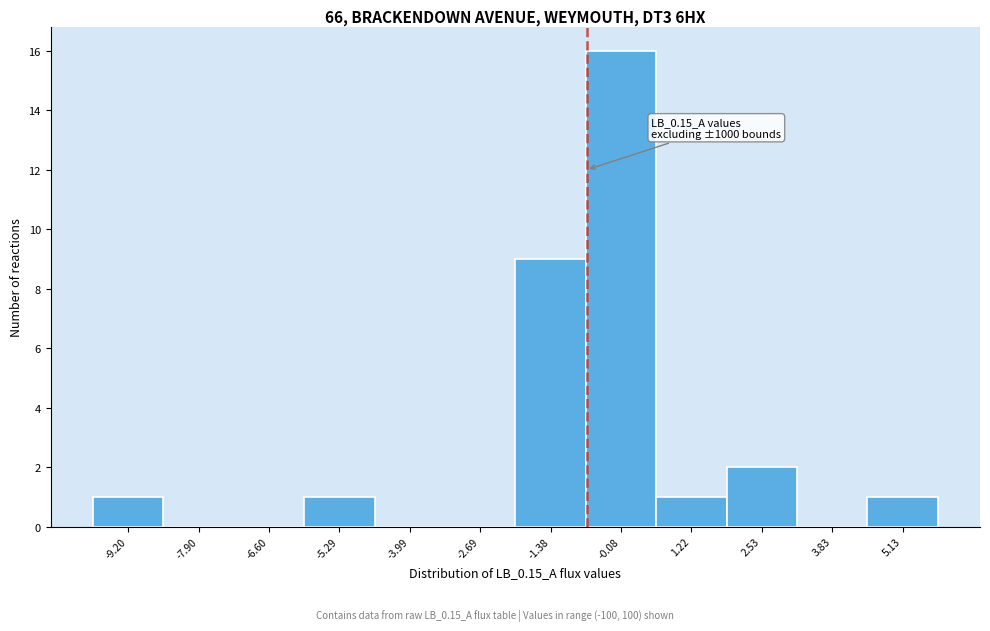

Reading right to left, extract all data points from this chart.

5.13=1	3.83=0	2.53=2	1.22=1	-0.08=16	-1.38=9	-2.69=0	-3.99=0	-5.29=1	-6.60=0	-7.90=0	-9.20=1